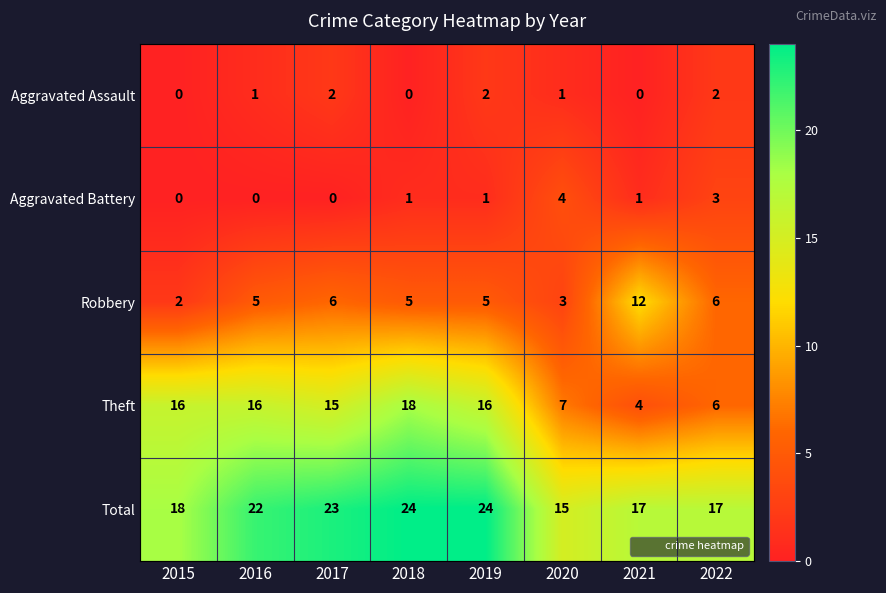

Read the Robbery value at 2021.

12